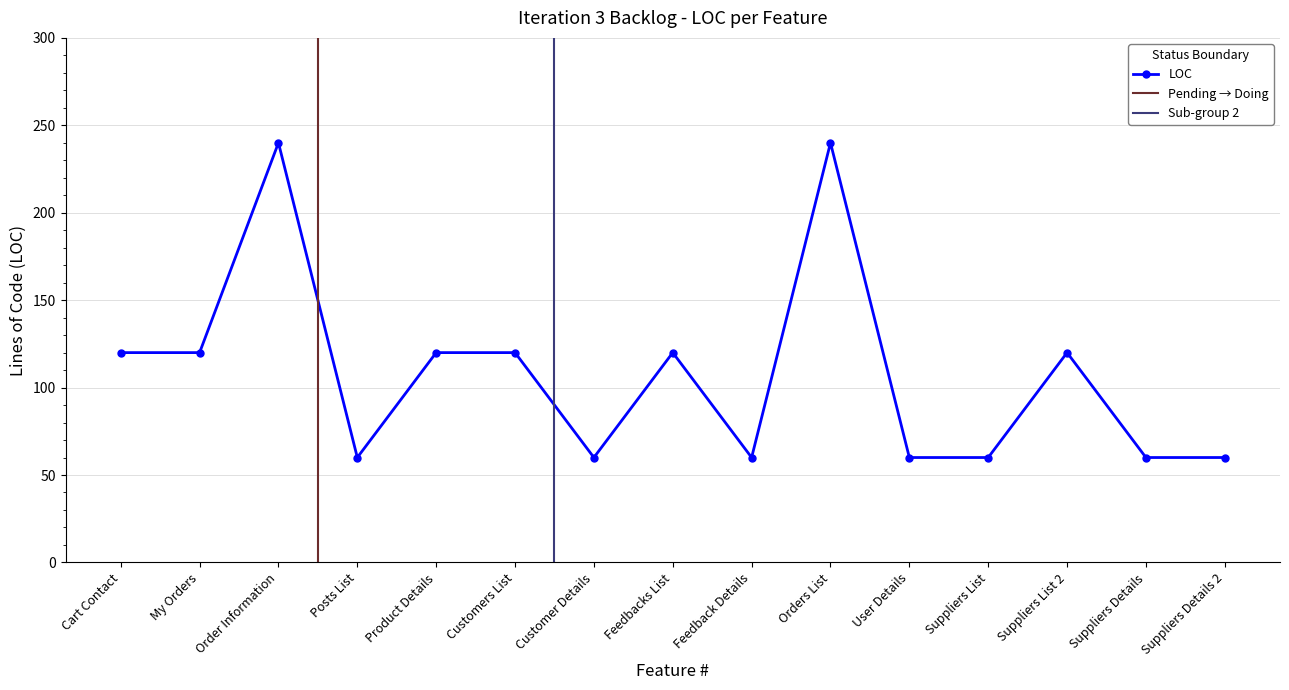

What is the smallest value displayed?

60